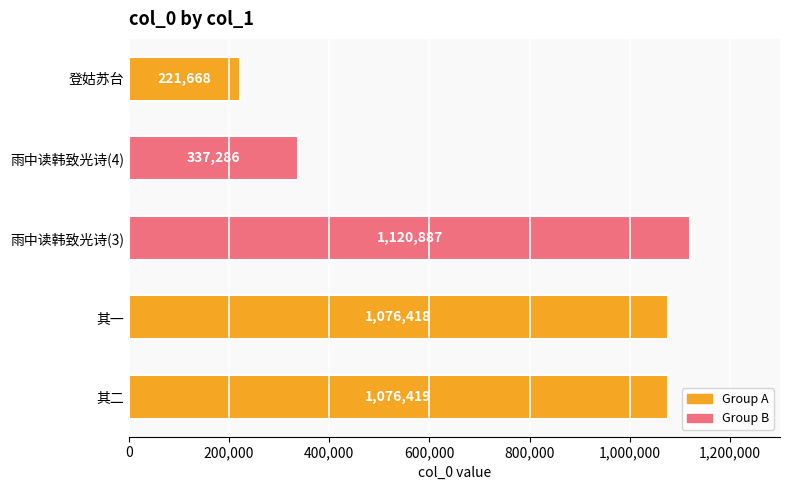

True or false: the data shows 1816577 at 雨中读韩致光诗(3).

False